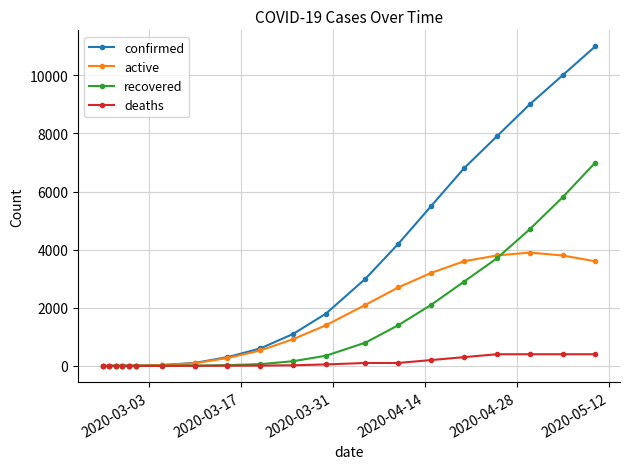

Rank the series by their maximum value, from highest to lowest.

confirmed, recovered, active, deaths